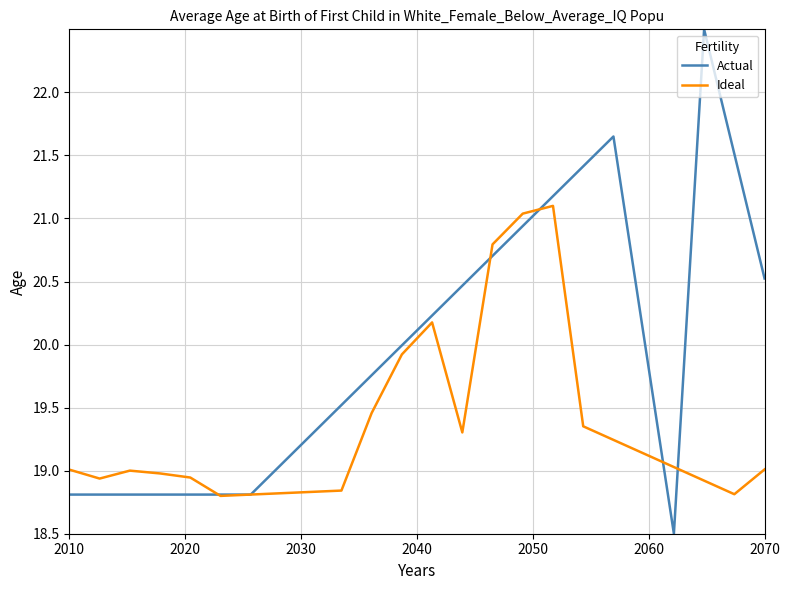

Which series has the largest total across all categories?

Actual